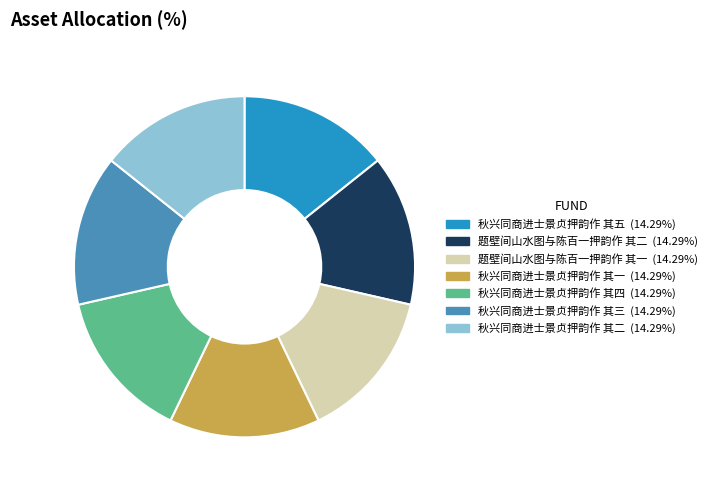

Approximately how many times larger is the value at 题壁间山水图与陈百一押韵作 其二 compared to 秋兴同商进士景贞押韵作 其一?

1.0